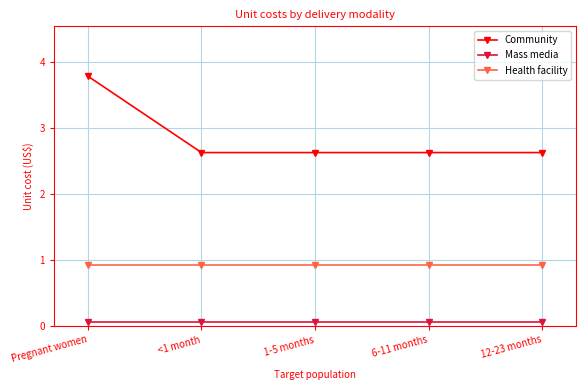

What is the sum of all Health facility values?

4.6